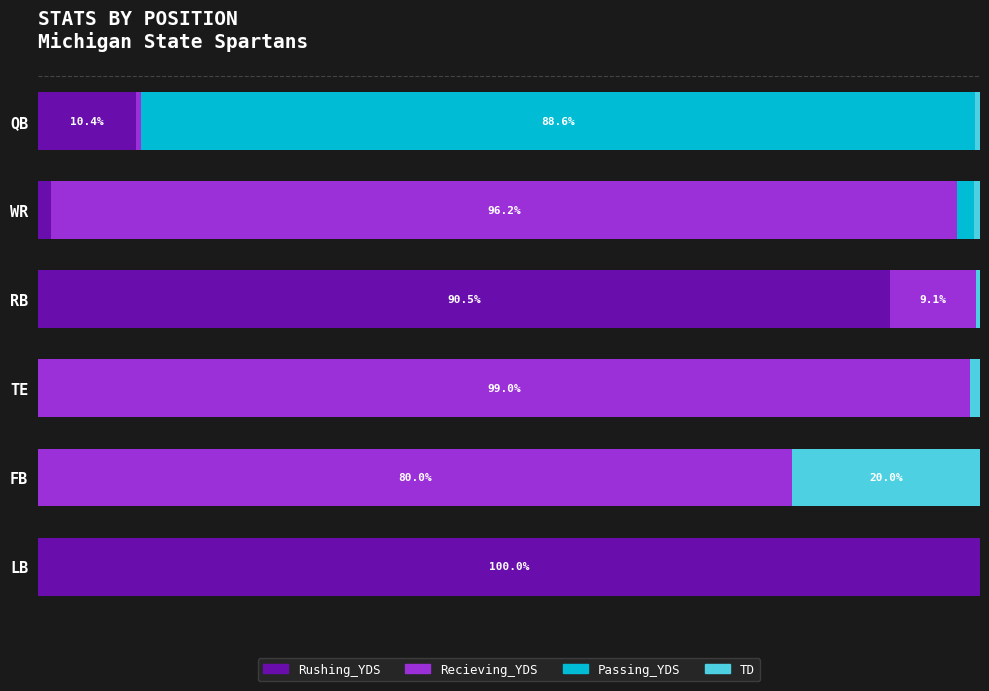

Reading left to right, list all the values displayed in this chart.

Rushing_YDS: 10.4	1.4	90.5	0.0	0.0	100.0
Recieving_YDS: 0.5	96.2	9.1	99.0	80.0	0.0
Passing_YDS: 88.6	1.8	0.0	0.0	0.0	0.0
TD: 0.5	0.6	0.5	1.0	20.0	0.0